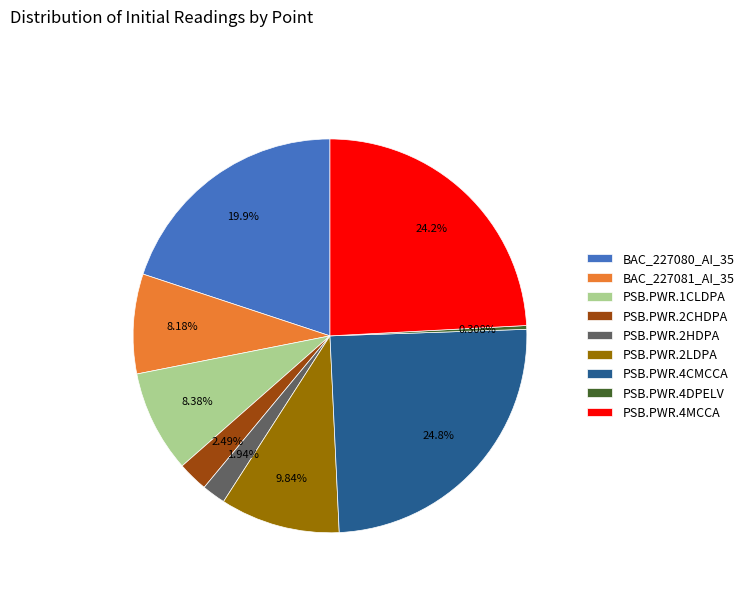

How many segments does this pie chart have?

9